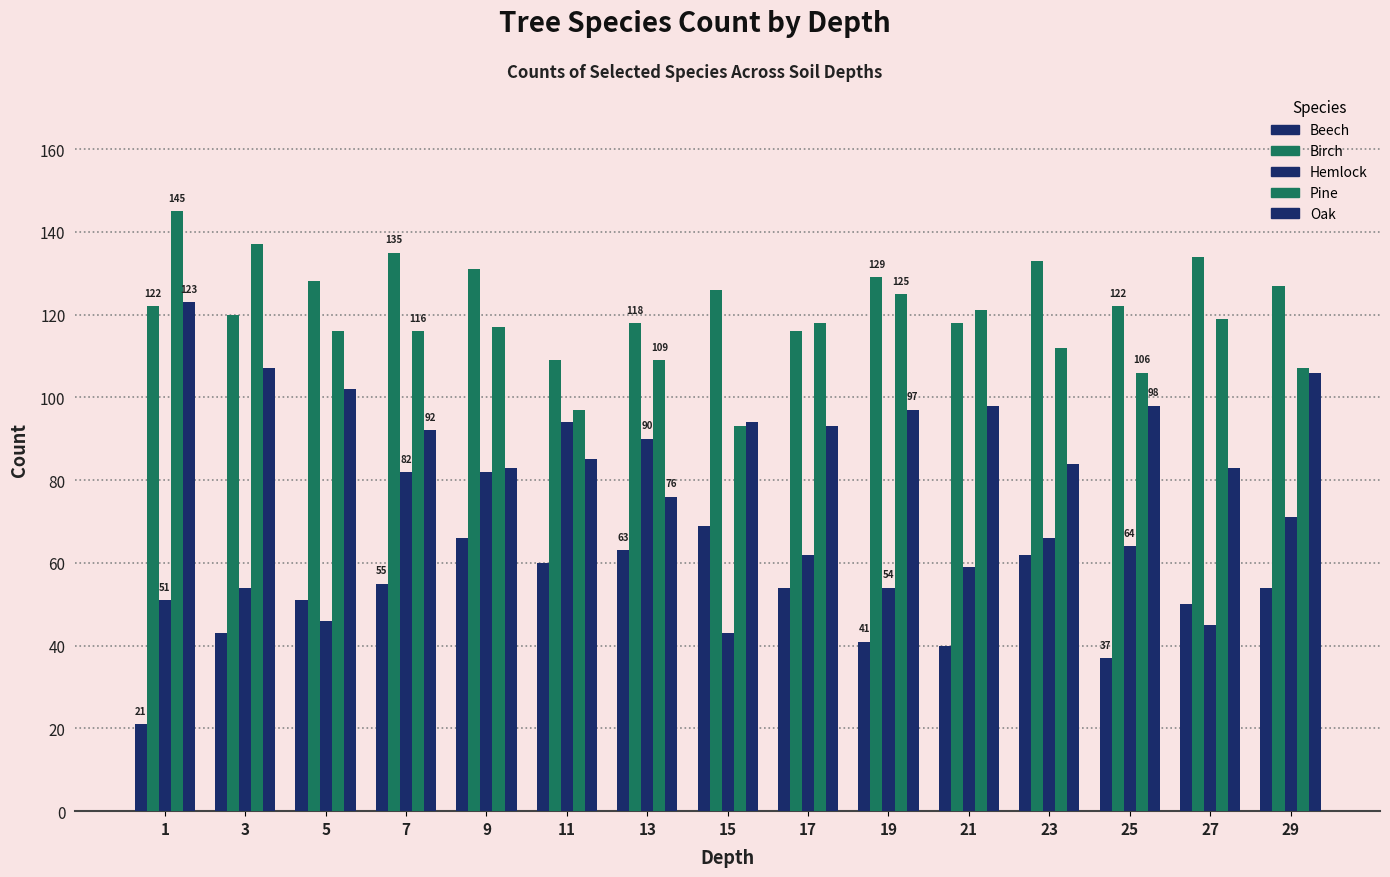

What is the approximate value of Hemlock at 27, to the nearest 5?

45